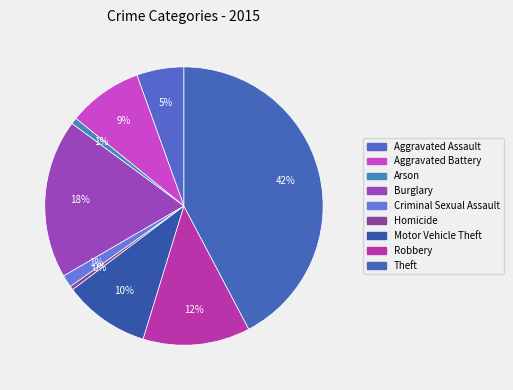

Is there a majority slice in this chart?

No